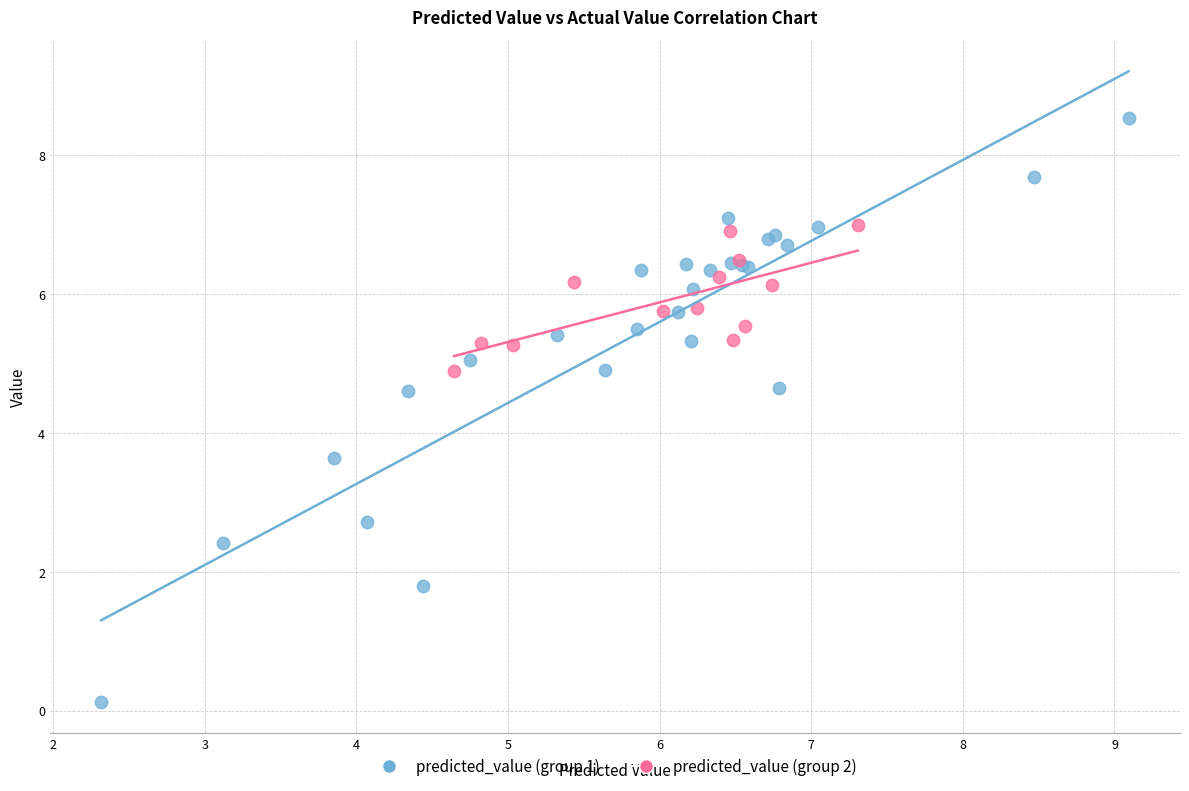

Which series reaches the minimum Y coordinate?

predicted_value (group 1)